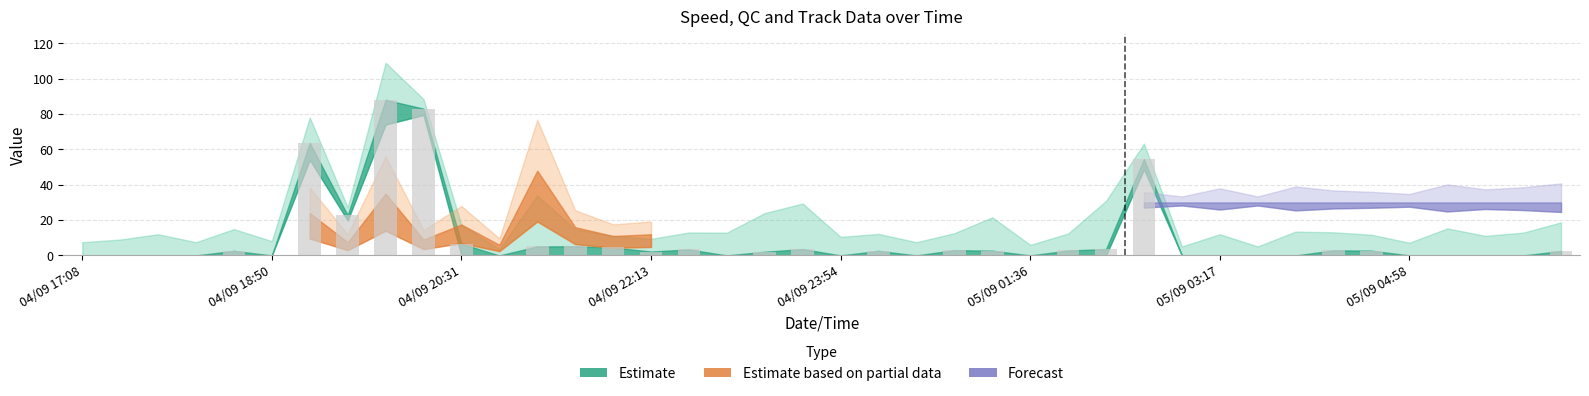

What is the greatest value displayed?

88.1